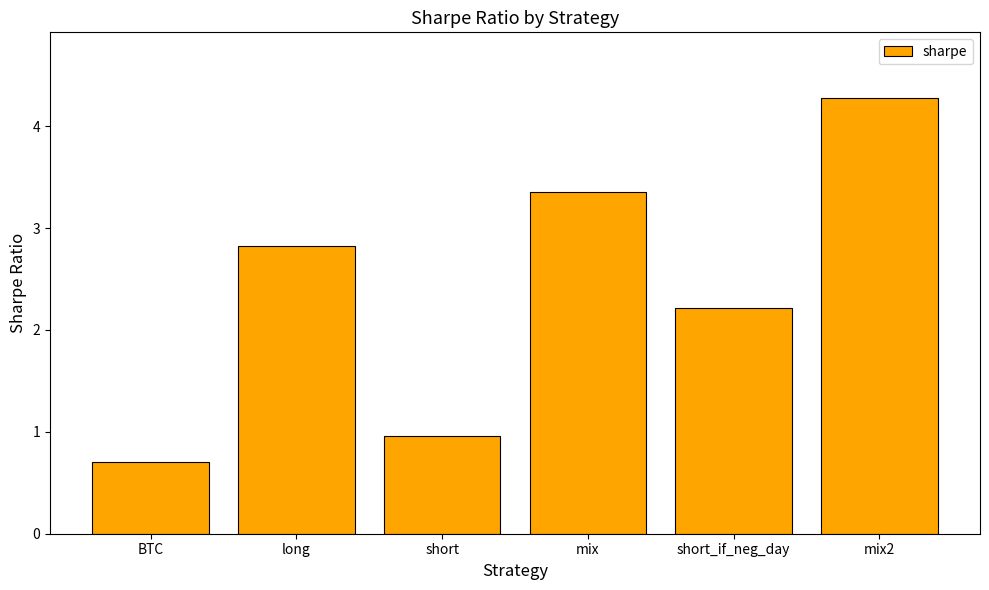

What is the sum of the values at mix and mix2?

7.6